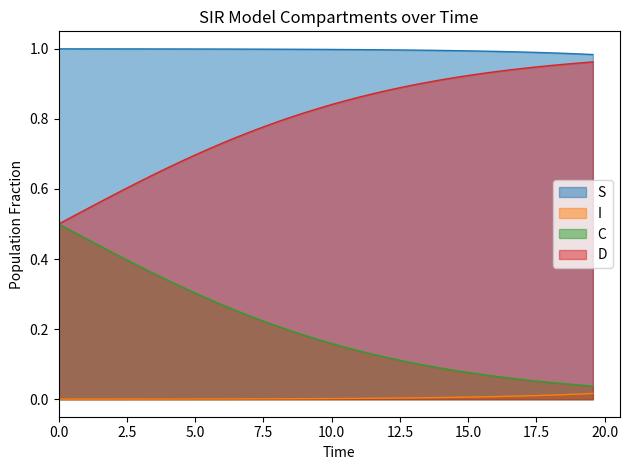

Which series has the largest total across all categories?

S